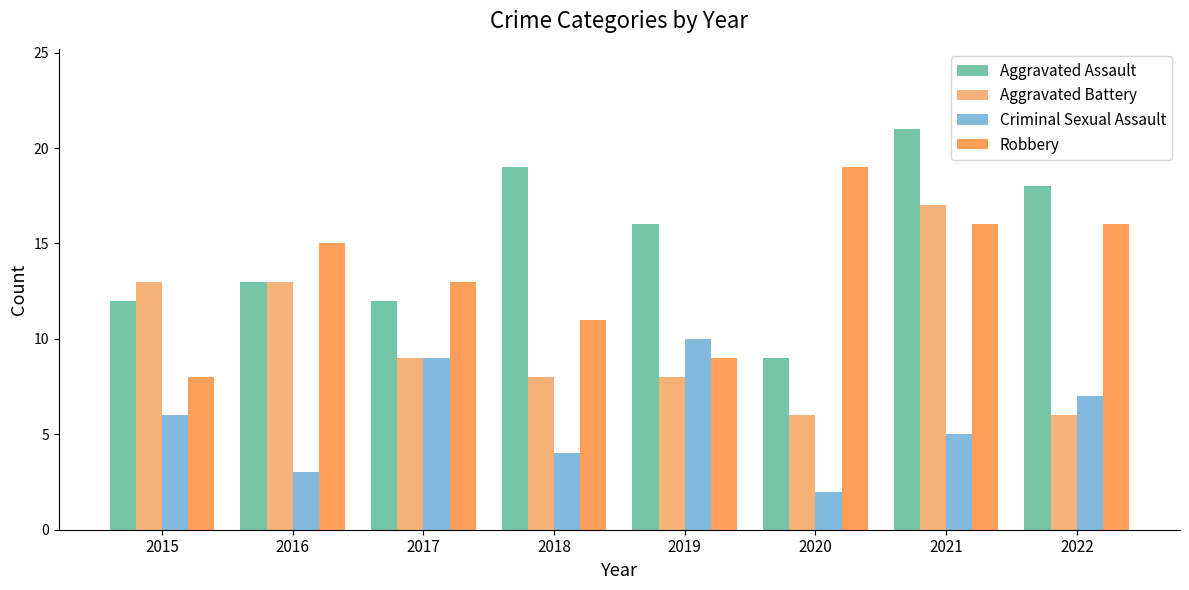

List the series in order of their overall mean, lowest first.

Criminal Sexual Assault, Aggravated Battery, Robbery, Aggravated Assault